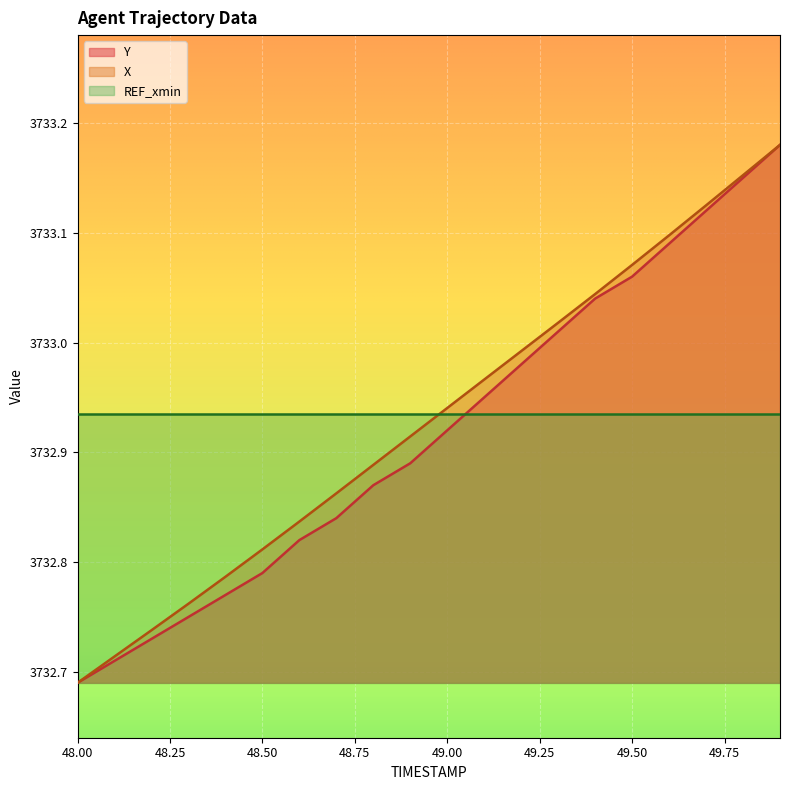

Is it true that REF_xmin equals 2282.6 at 48.50?

False